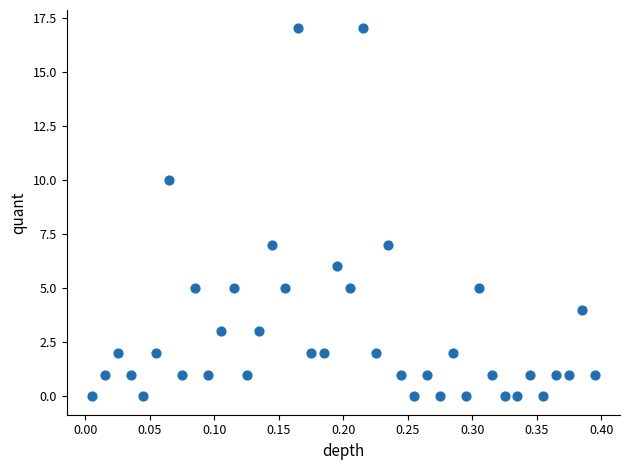

What is the range of Y values (max minus min)?

17